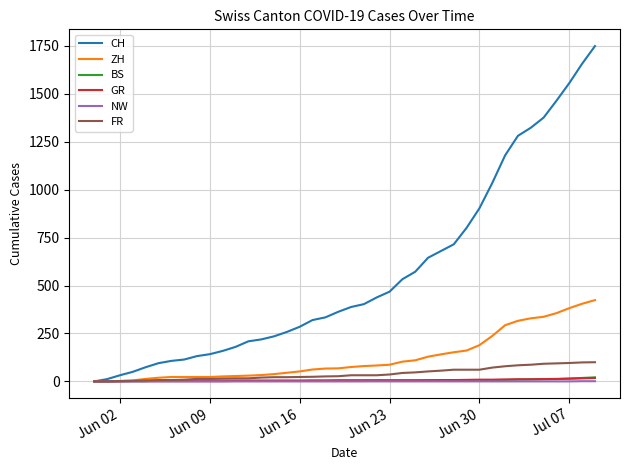

What is the maximum value for CH?

1749